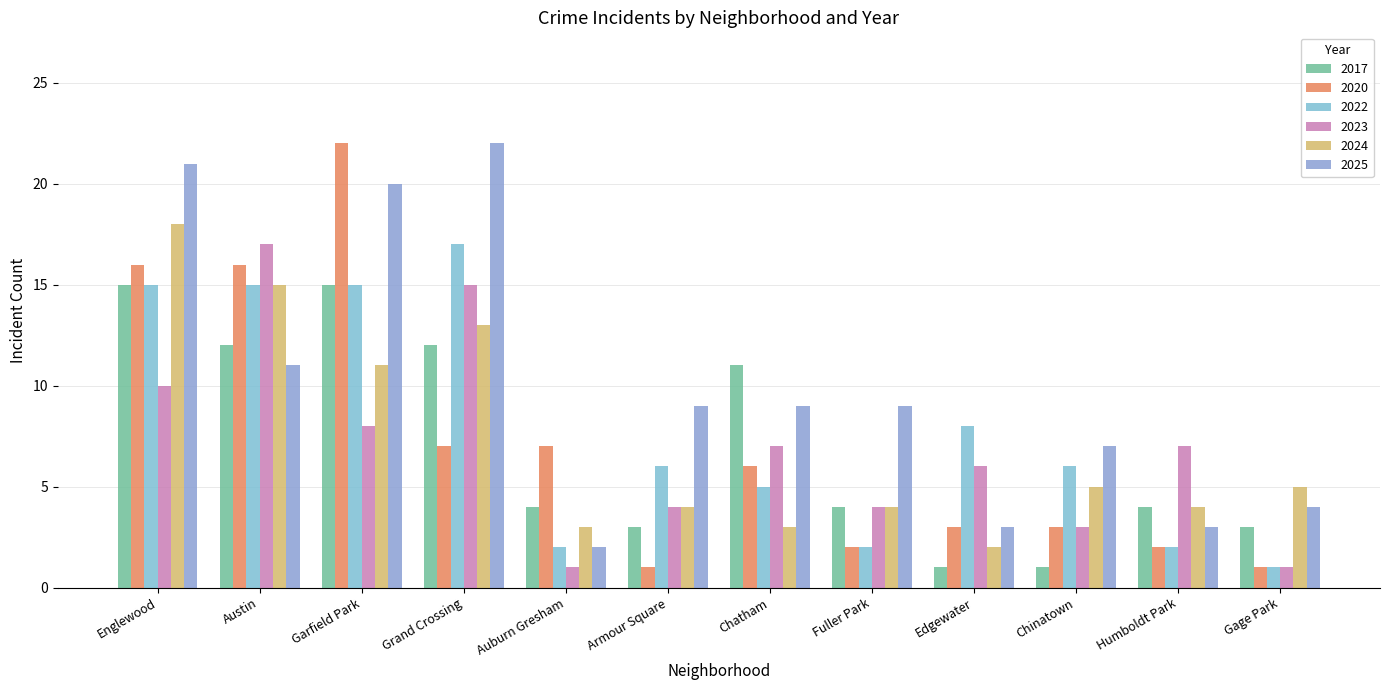

True or false: 2022 has a value of 6 at Armour Square.

True